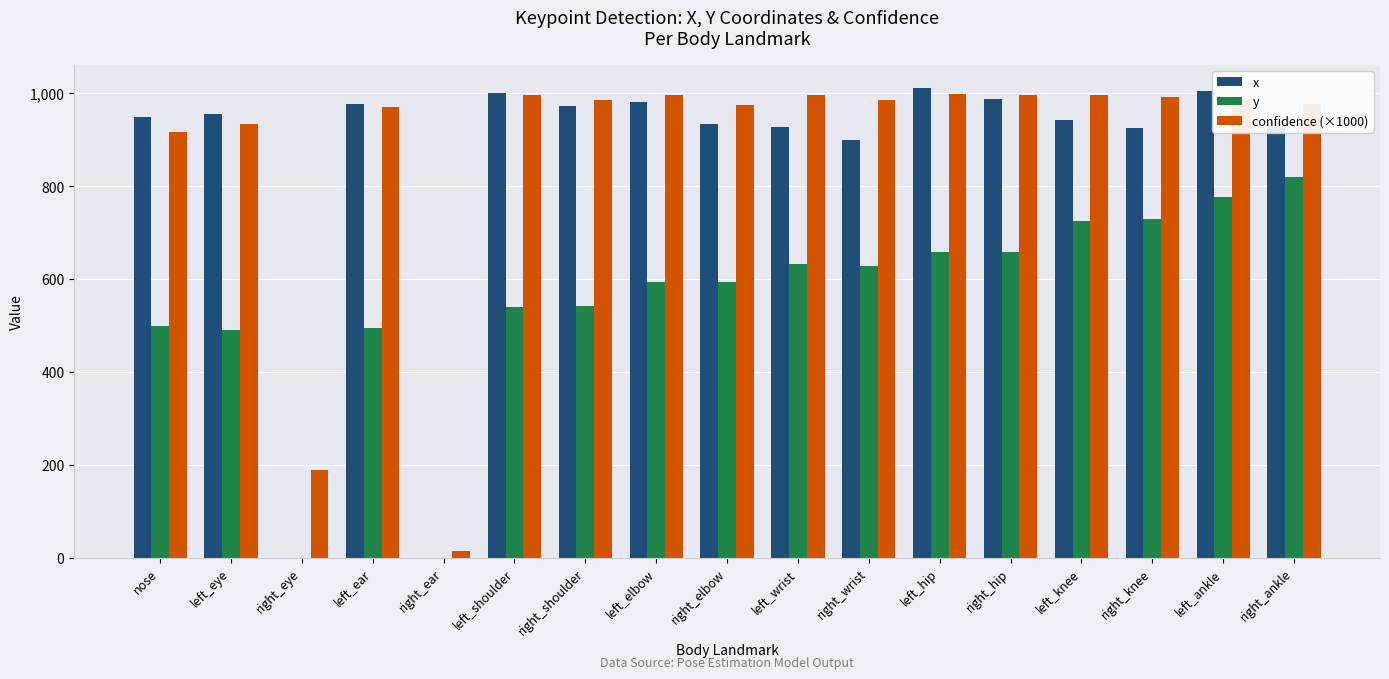

What is the sum of the confidence (×1000) values at right_eye and left_ankle?

1176.0